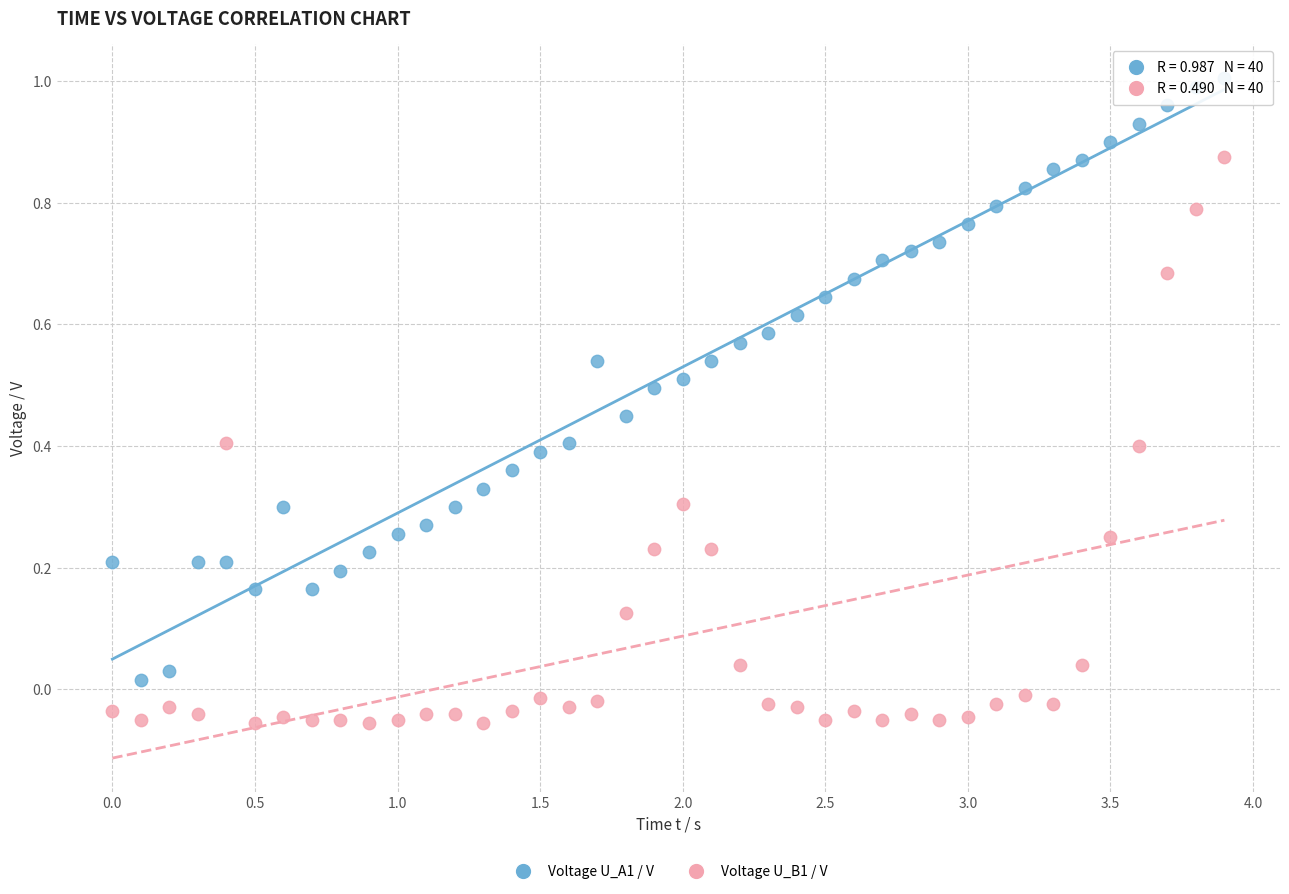

Across all data points, what is the range of Y values (max minus min)?

1.1